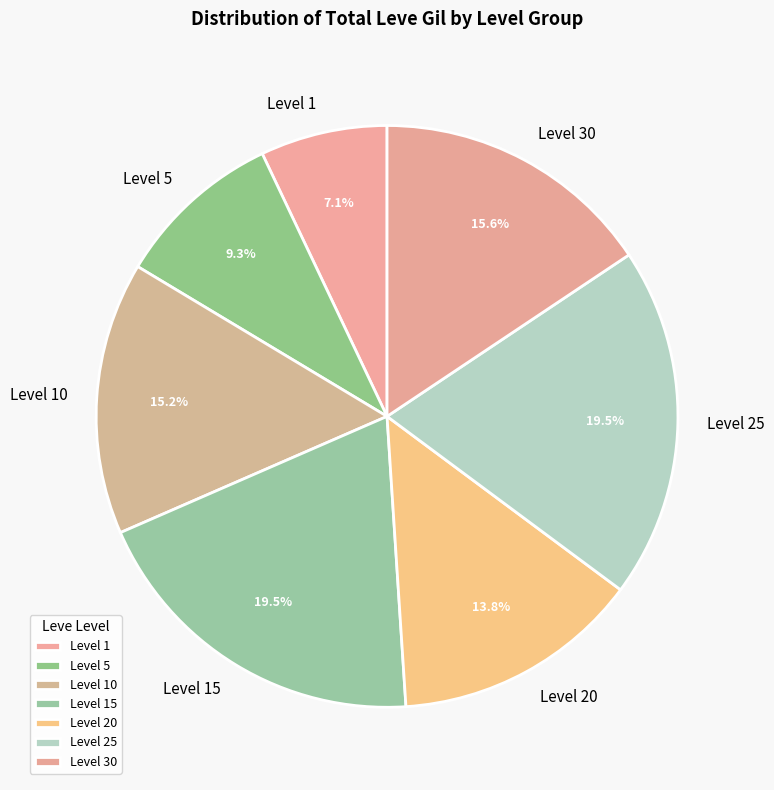

Is Level 5 the majority of the pie?

No